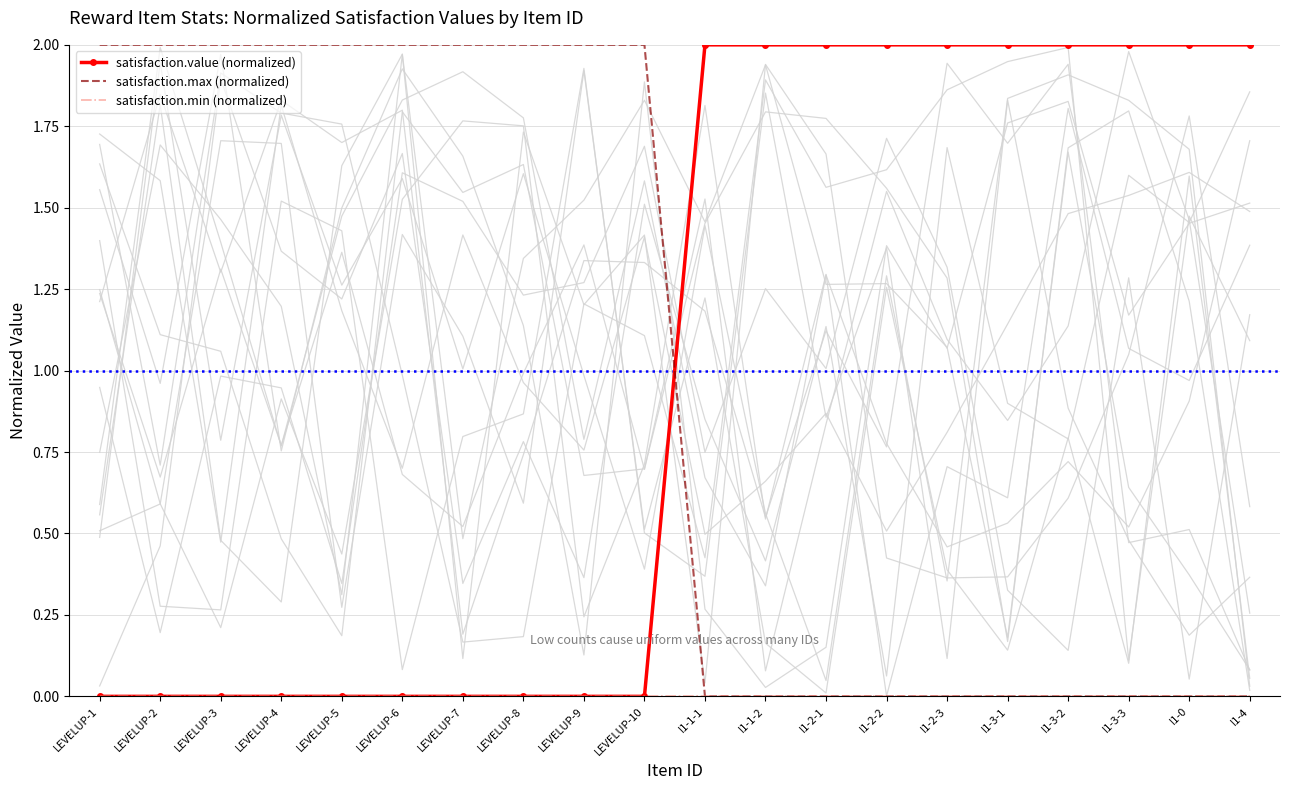

The satisfaction.value (normalized) series shows 0 at LEVELUP-4. True or false?

True